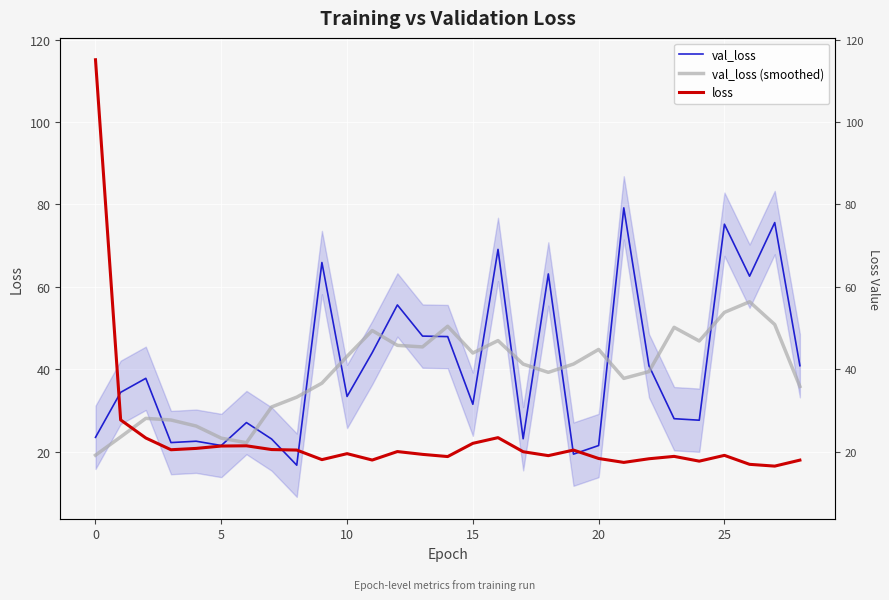

What is the average value of the val_loss series?

40.7